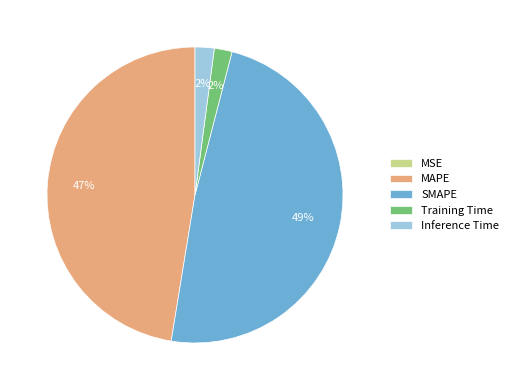

Is there any slice that represents more than half of the pie?

No